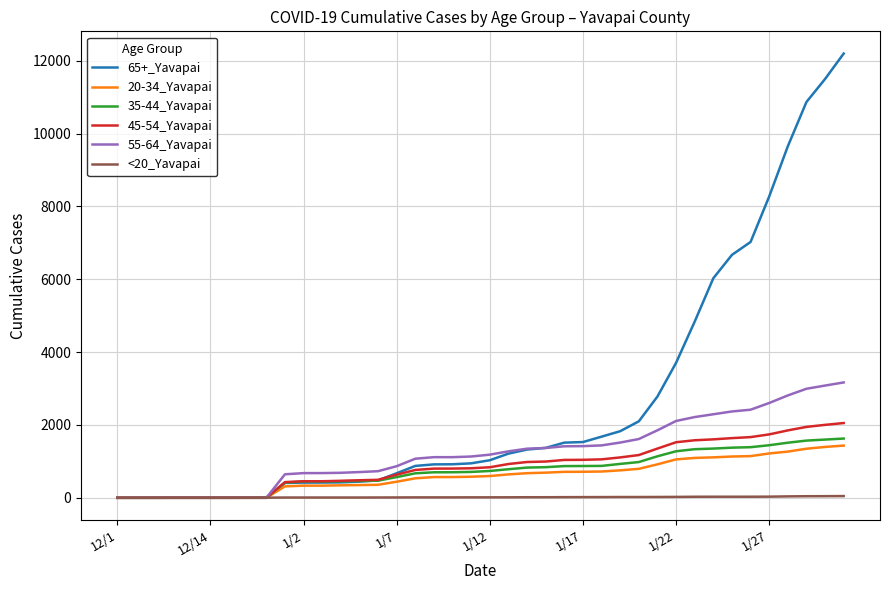

What is the sum of all 45-54_Yavapai values?

34735